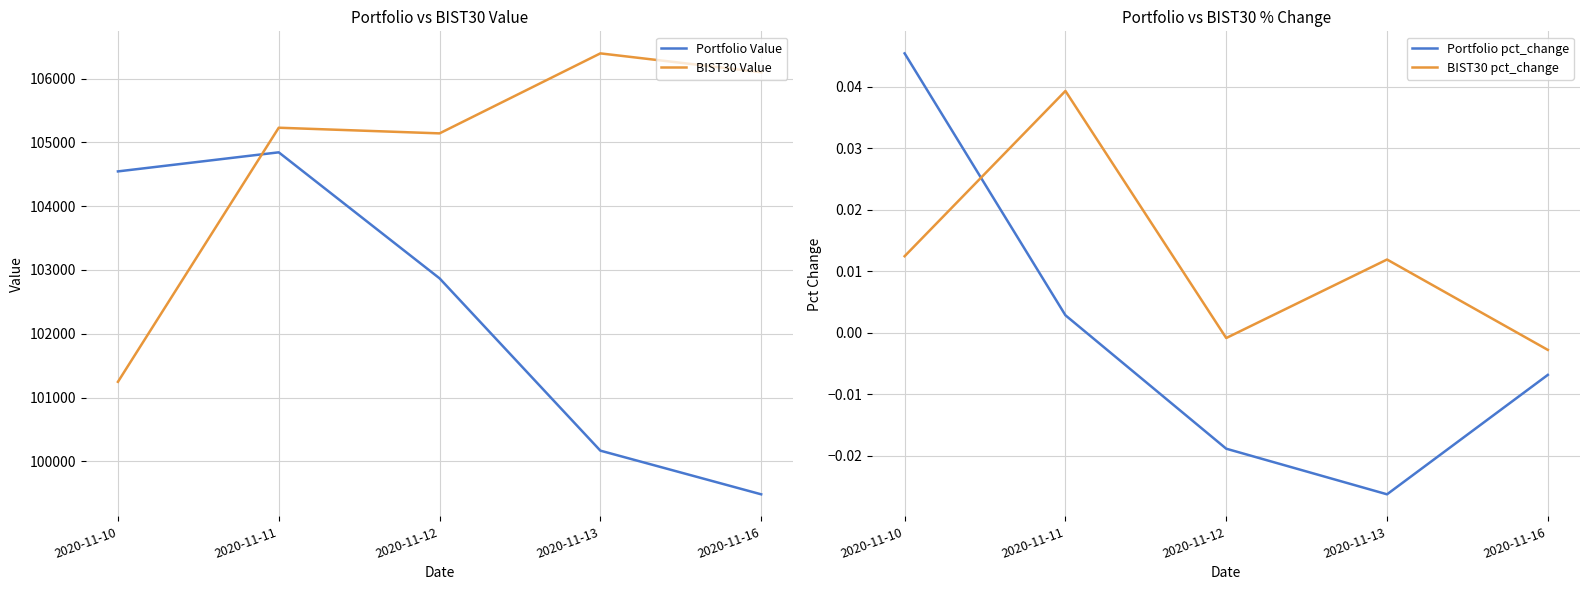

What is the total value across all series at 2020-11-11?

210072.6